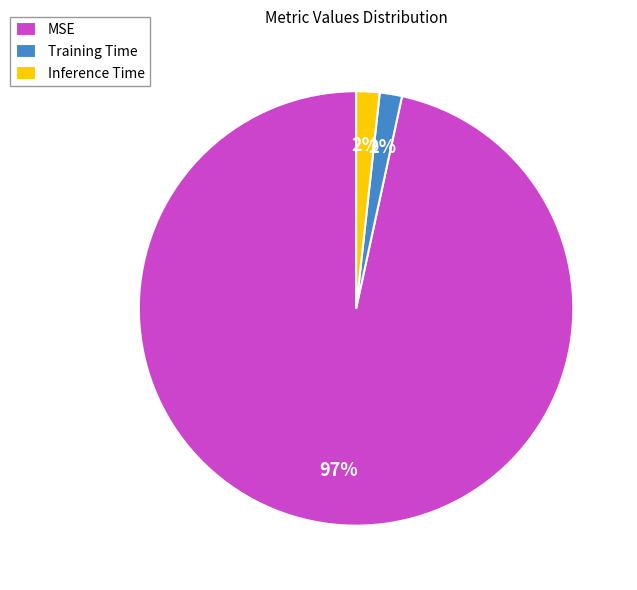

To the nearest percent, what percentage of the pie is Inference Time?

2%